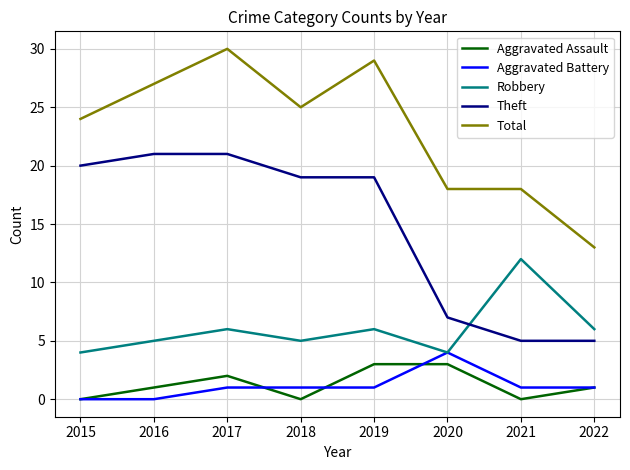

How many lines are shown in the chart?

5